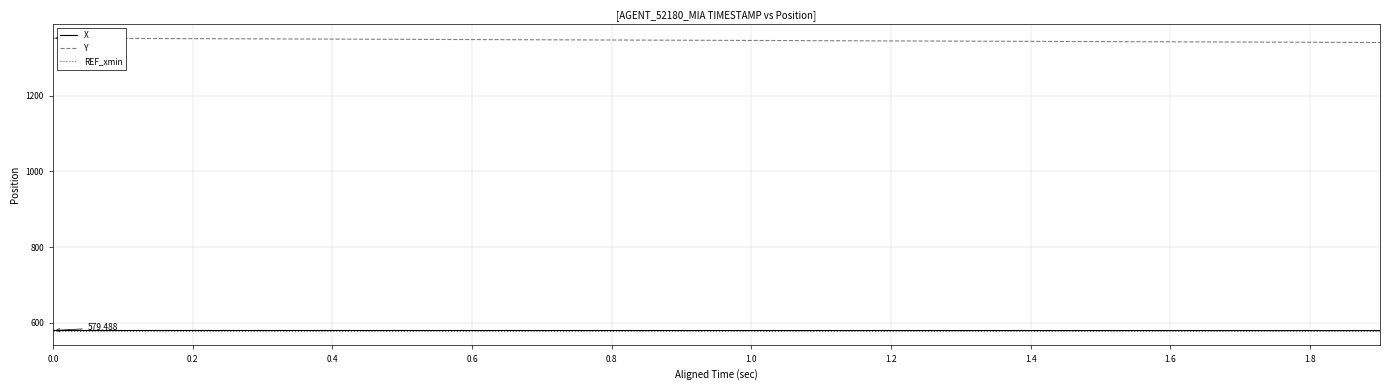

True or false: Y and X intersect in this chart.

False